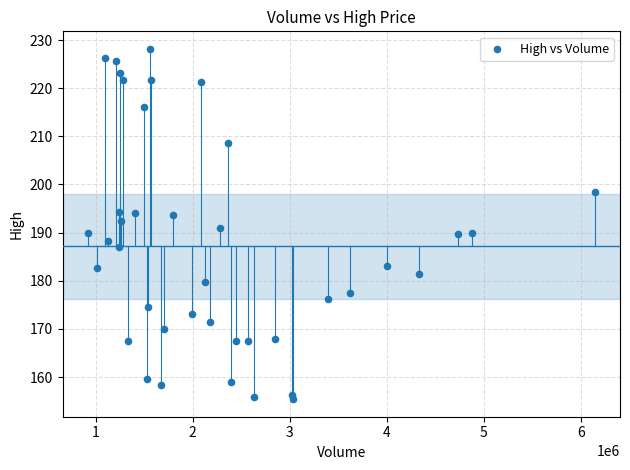

What is the range of Y values (max minus min)?

72.8